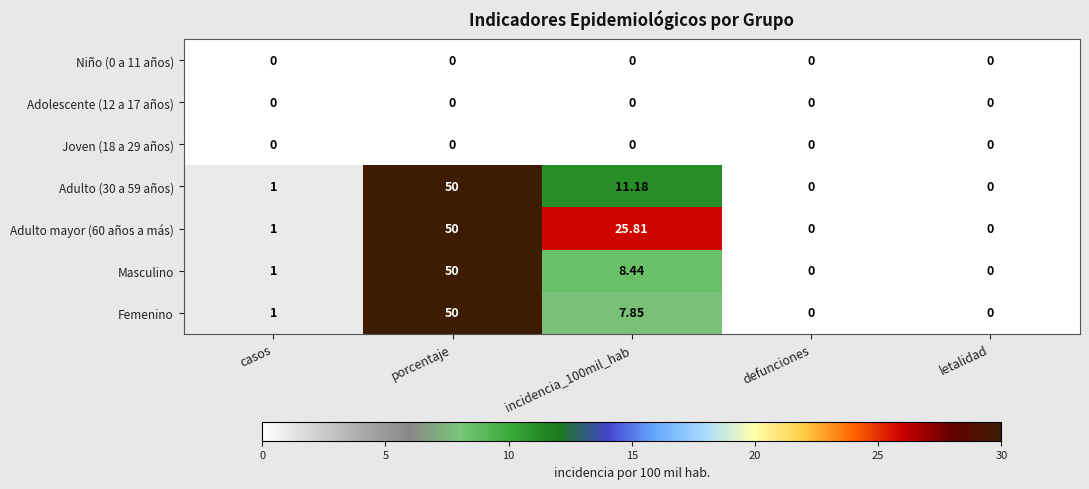

At which category is the sum across all series the highest?

porcentaje